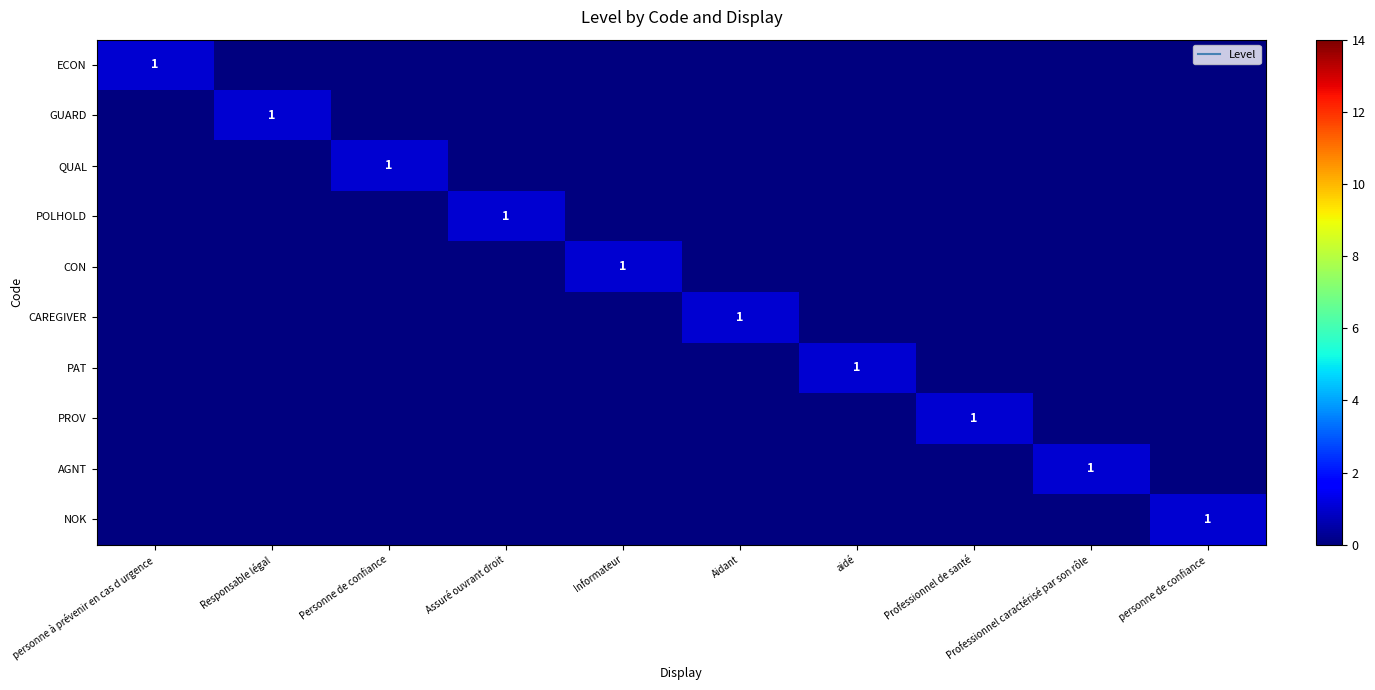

The value of CON at personne de confiance is -1. True or false?

False